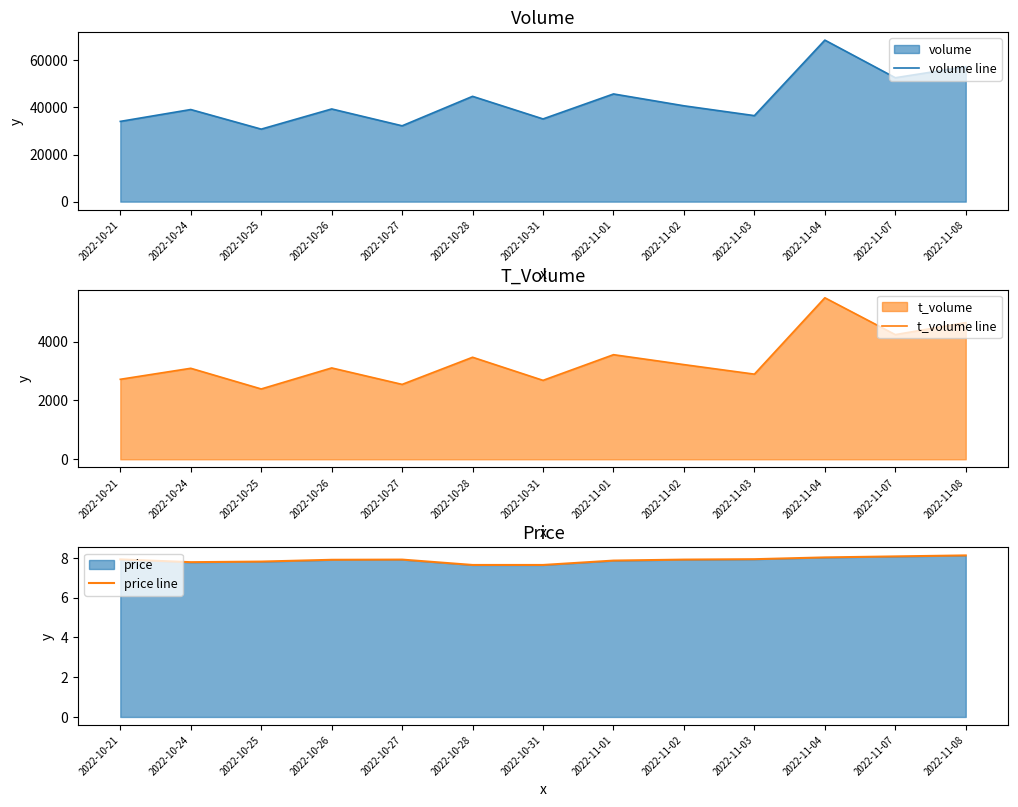

At which category does price line reach its first local valley?

2022-10-24